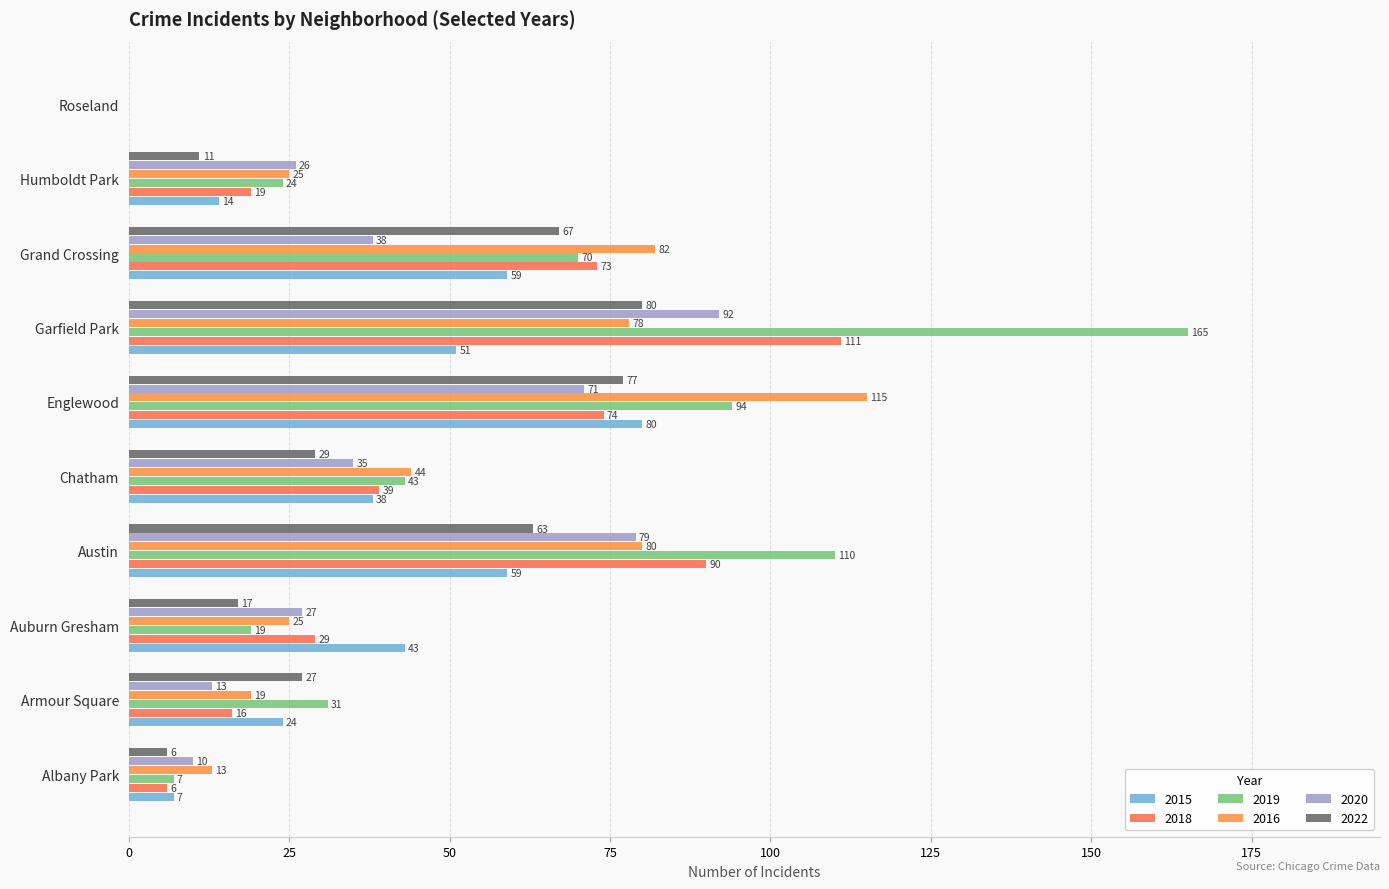

True or false: 2019 has a value of 24 at Humboldt Park.

True